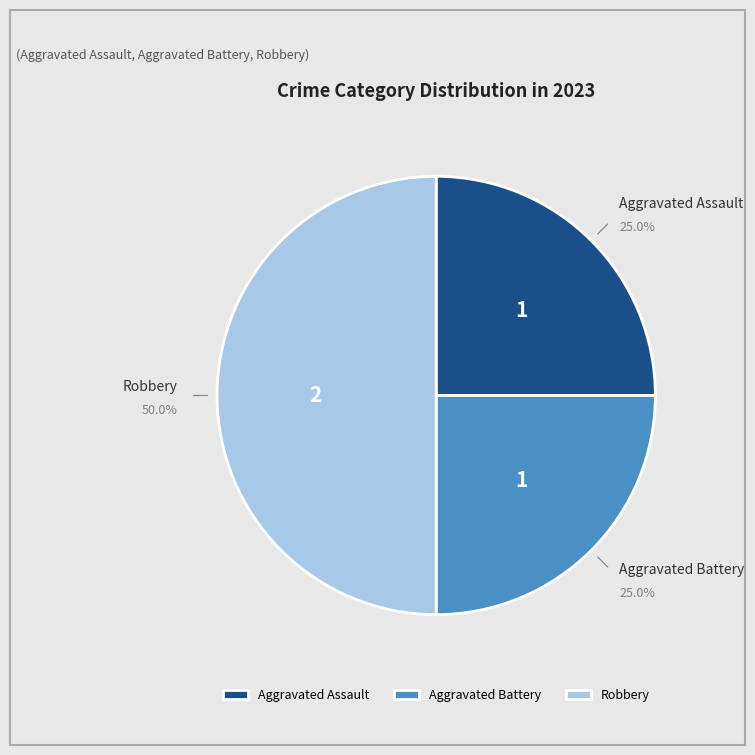

To the nearest percent, what percentage of the pie is Aggravated Assault?

25%